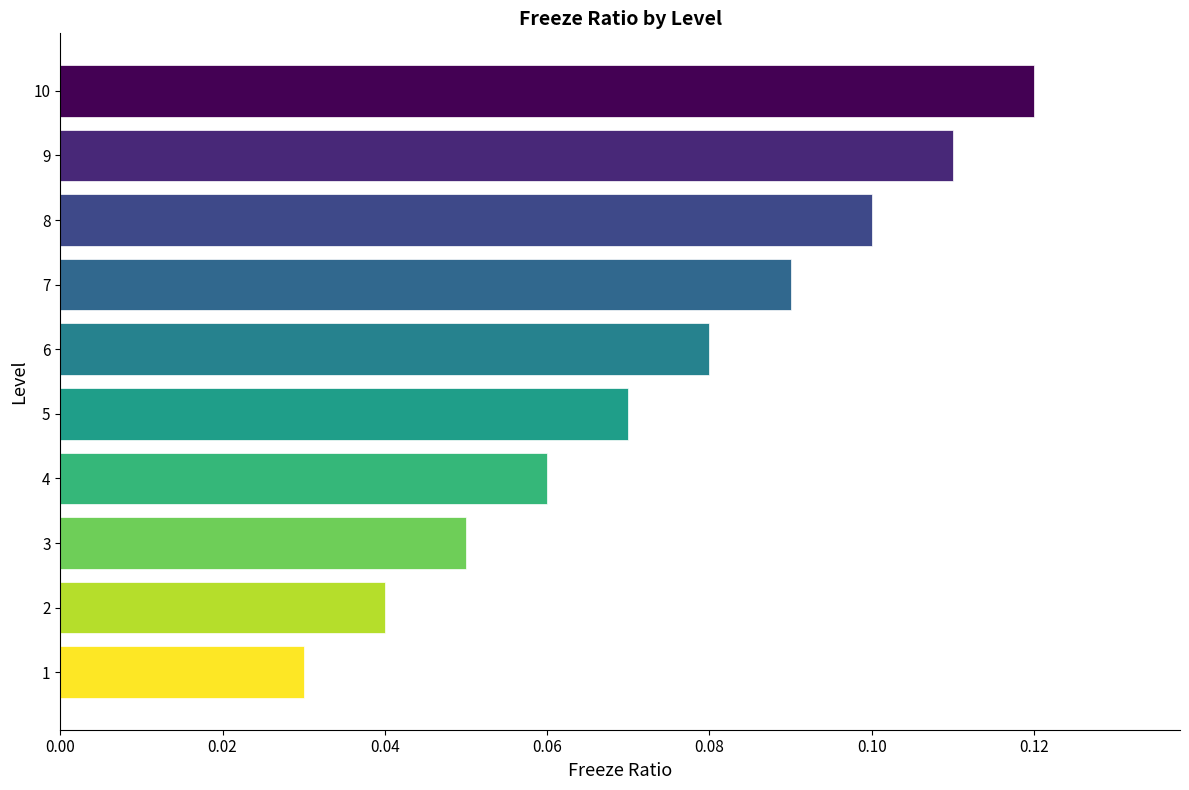

Which category has the highest value across all series?

10